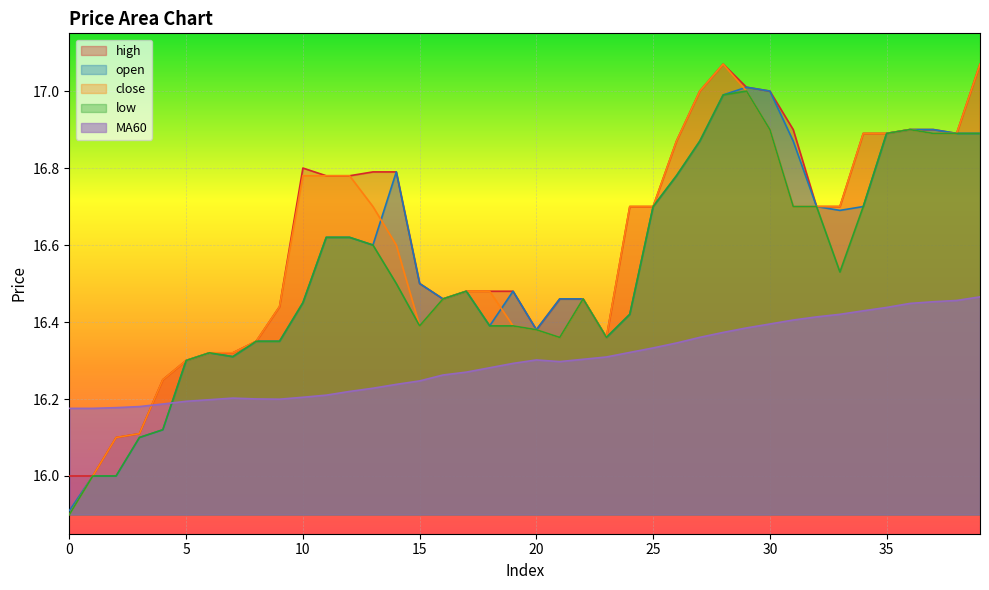

In low, how many points are lower than both neighbors (excluding endpoints)?

5